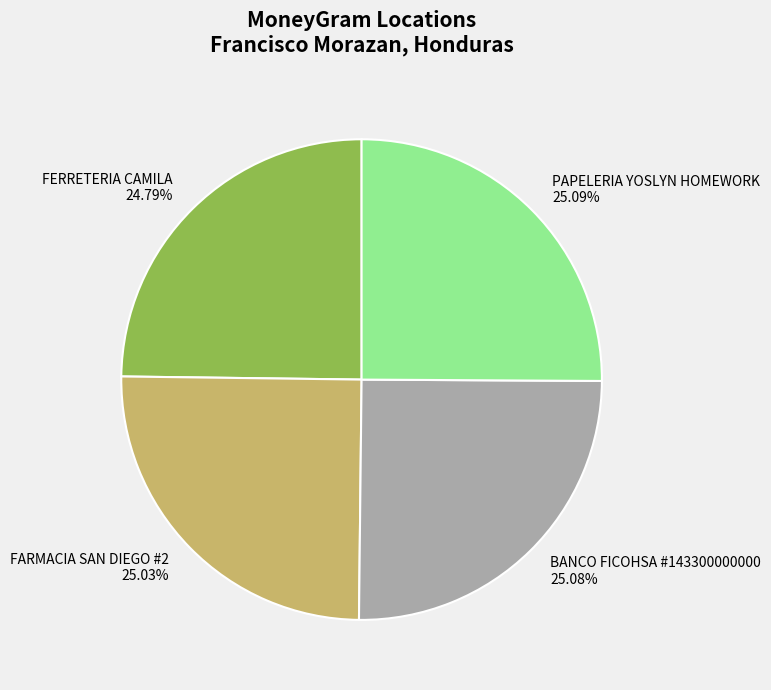

Do FERRETERIA CAMILA and PAPELERIA YOSLYN HOMEWORK together represent more than half of the pie?

No